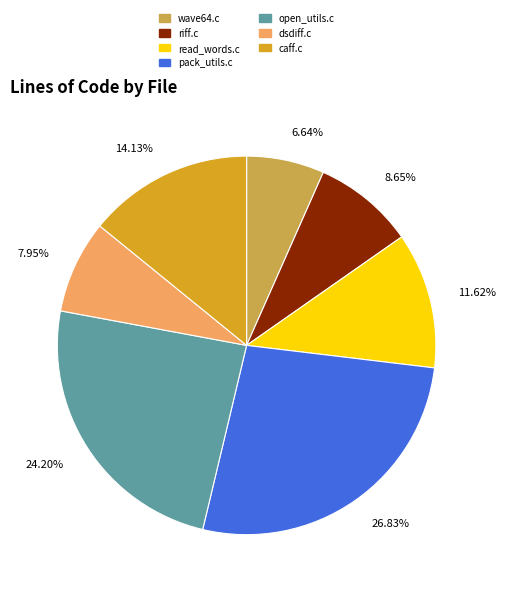

Which category has the biggest portion of the pie?

pack_utils.c